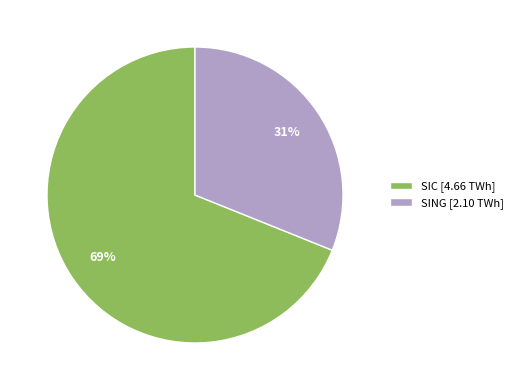

Between SING [2.10 TWh] and SIC [4.66 TWh], which is larger?

SIC [4.66 TWh]